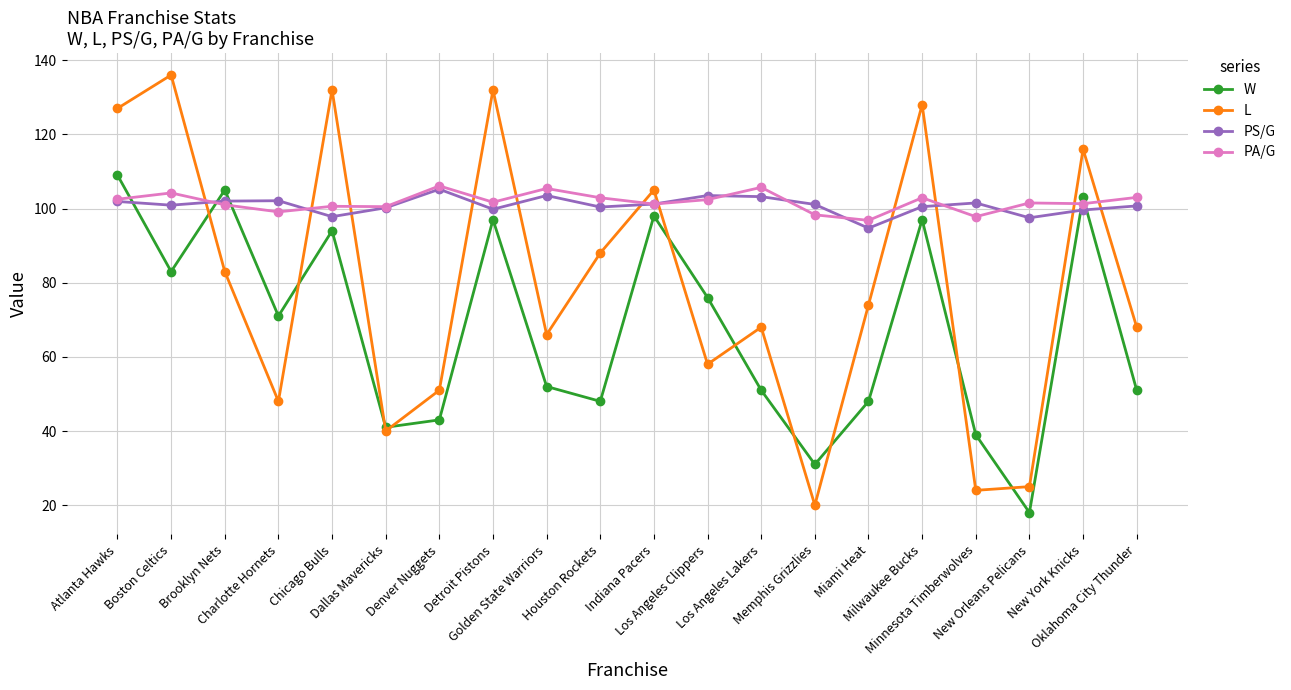

What is the value of the PA/G point at the 15th from the left?

96.8